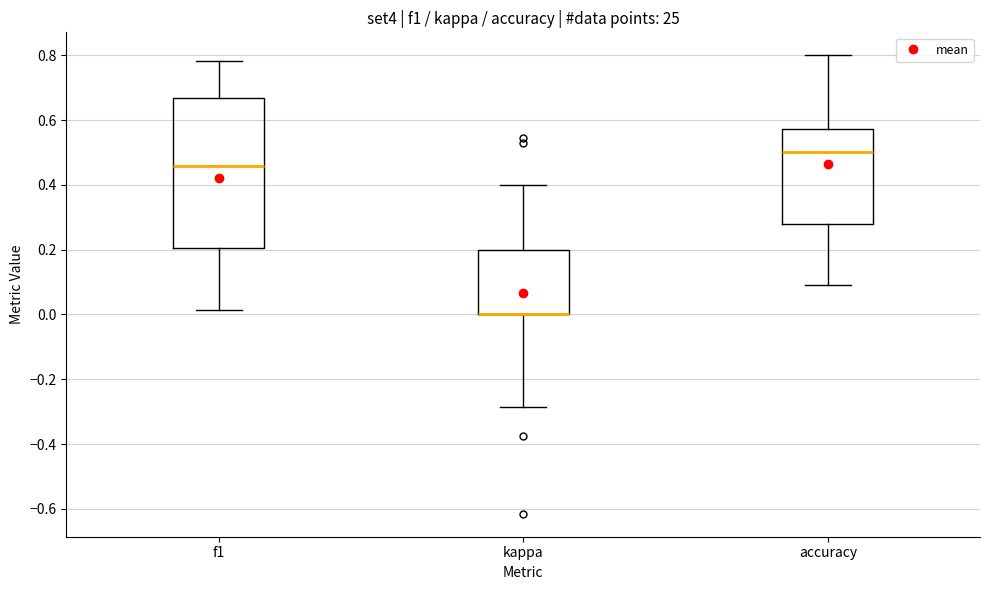

Which box is the tallest, from its lower edge to its upper edge?

f1